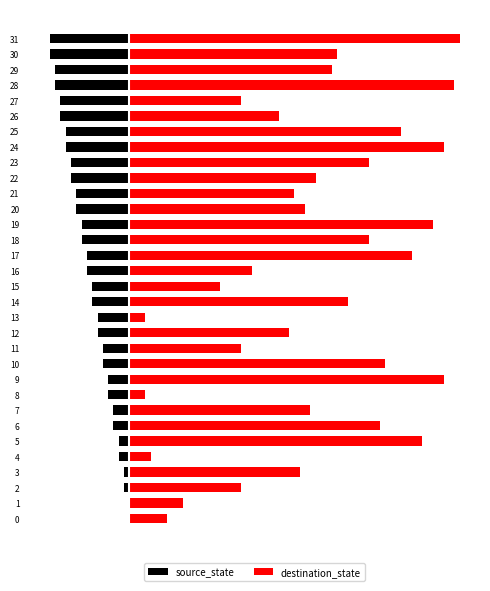

What is the value of the destination_state bar at the 26th from the left?

51